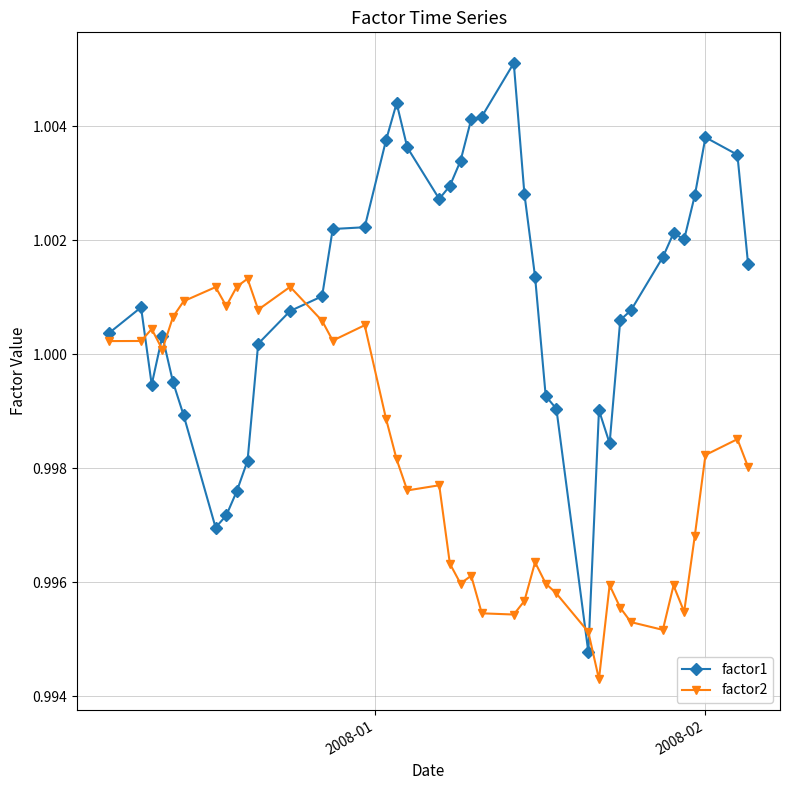

Which series has the largest range (max minus min)?

factor1